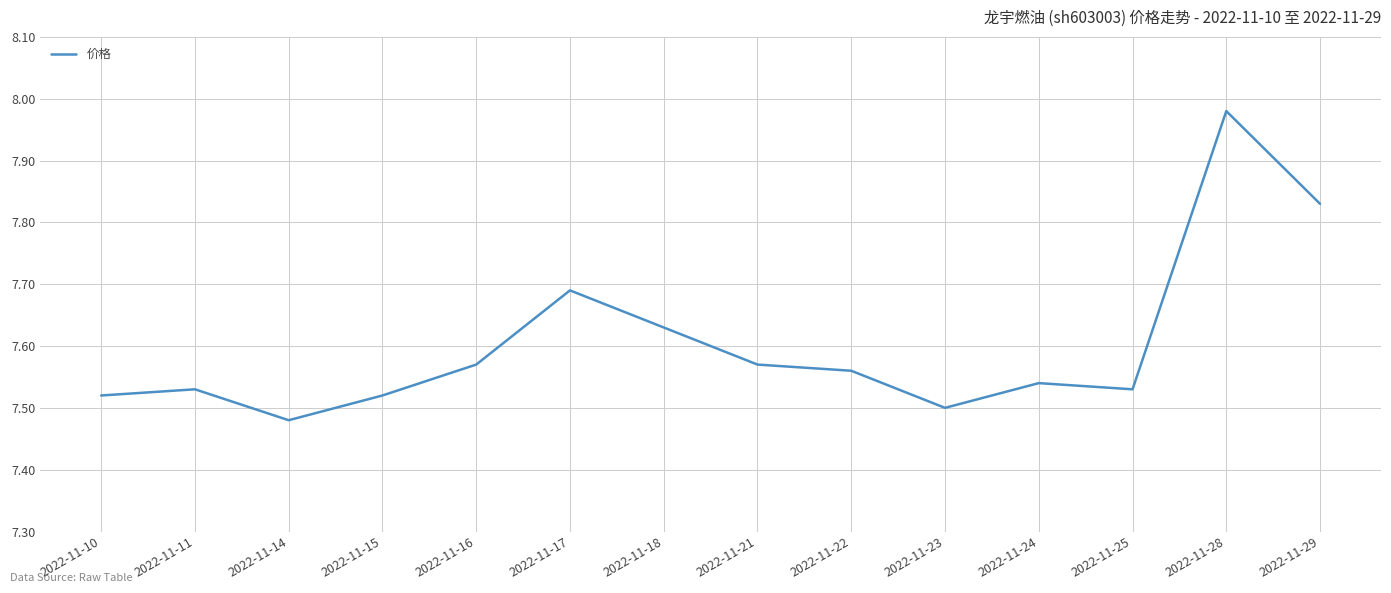

Does the chart have visible grid lines?

Yes